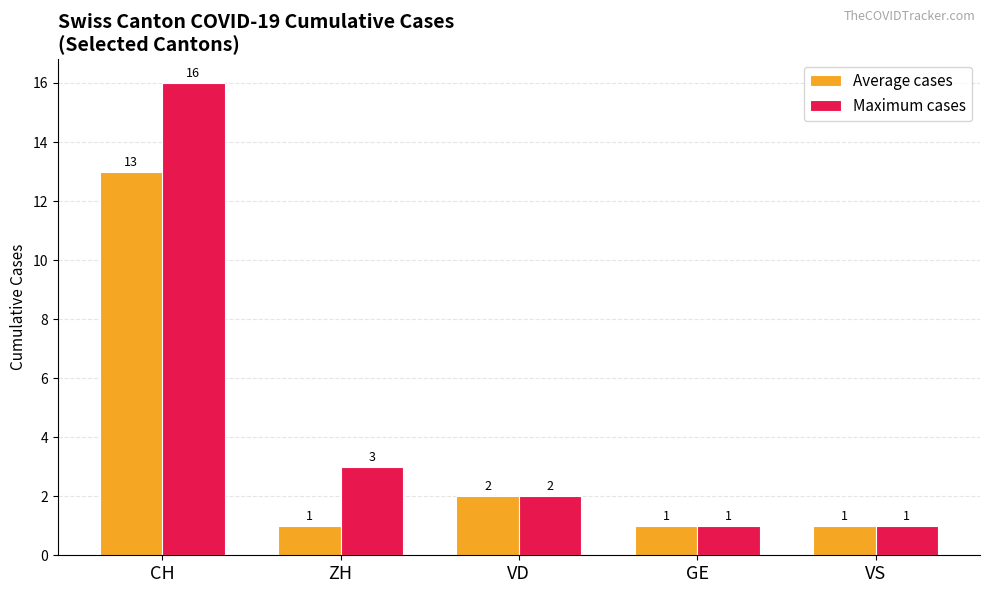

The value of Maximum cases at CH is 4. True or false?

False